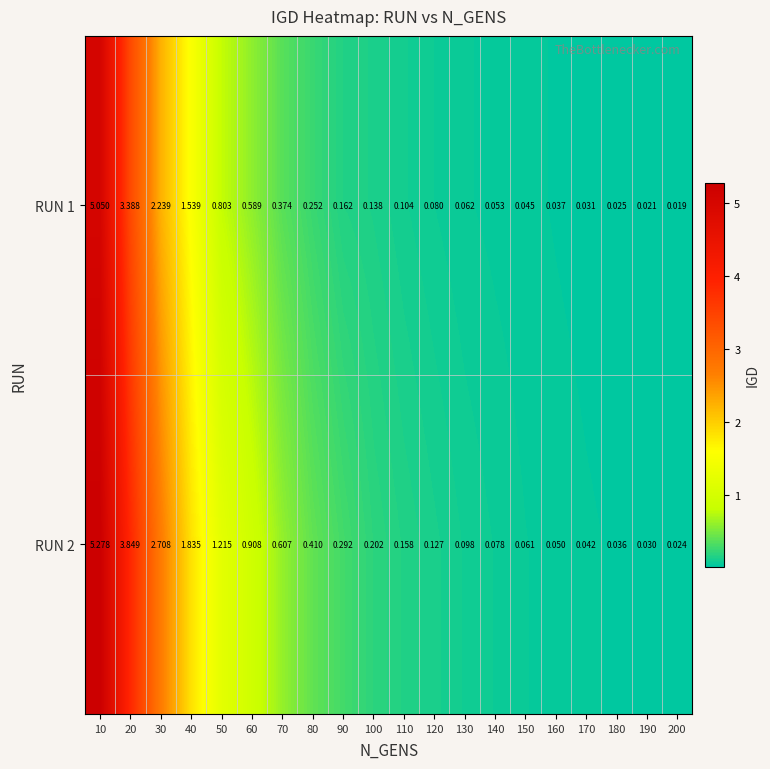

Is the value of RUN 2 at 170 greater than the value of RUN 1 at 160?

Yes